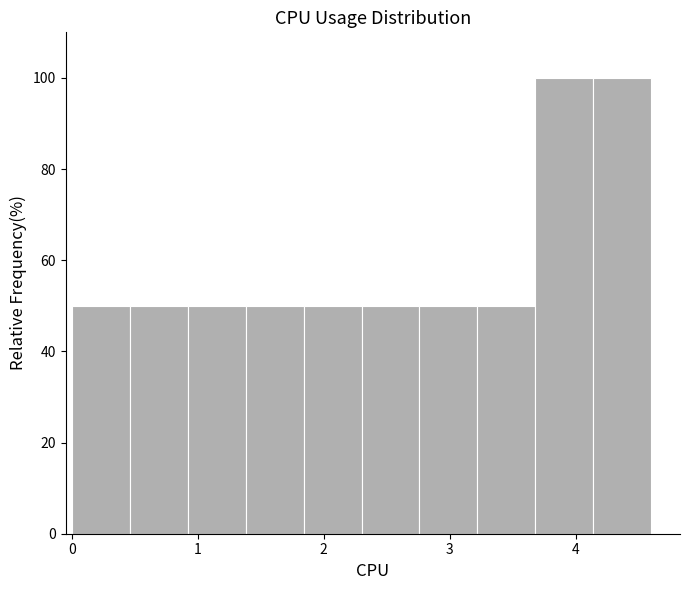

Reading left to right, transcribe this chart: for each bar, give the range it covers on the x-axis and its height. Neither the bar edges nor the heights are printed on the chart, so give them approximately, as read against the axes.

0.00 to 0.46: 50
0.46 to 0.92: 50
0.92 to 1.38: 50
1.38 to 1.84: 50
1.84 to 2.30: 50
2.30 to 2.76: 50
2.76 to 3.22: 50
3.22 to 3.68: 50
3.68 to 4.14: 100
4.14 to 4.60: 100